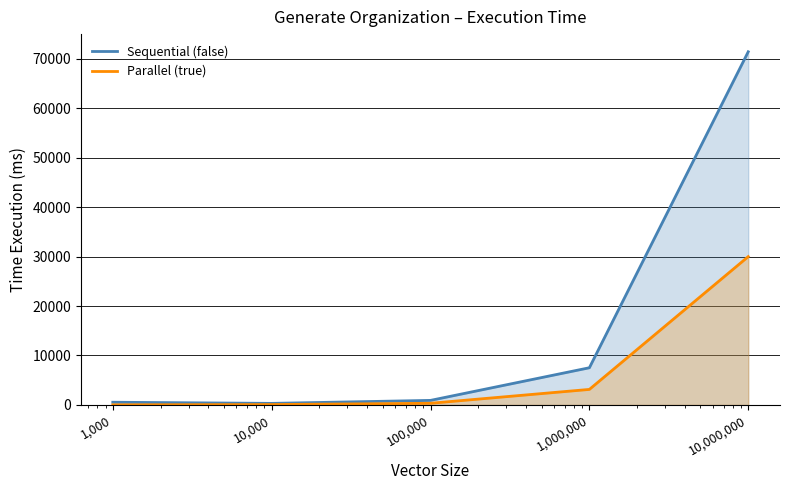

What is the average value of the Parallel (true) series?

6715.1